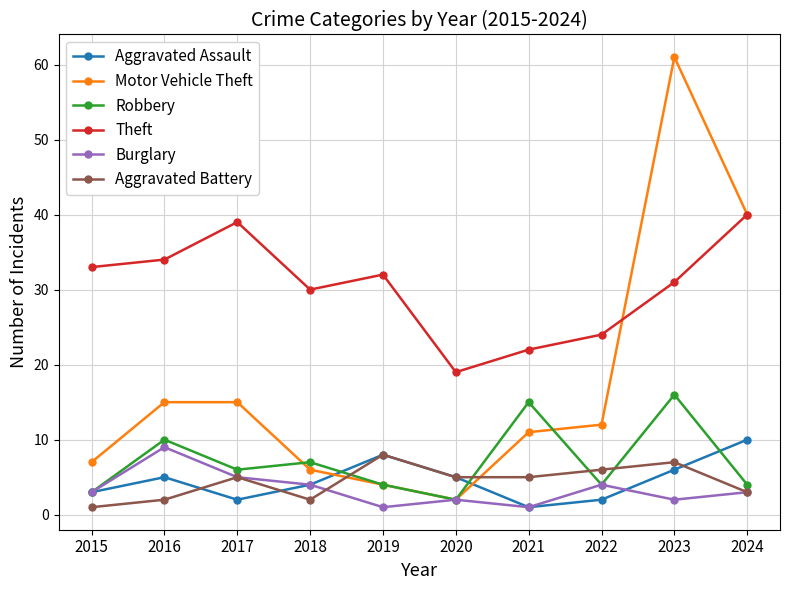

How many interior local peaks does the Theft series have?

2